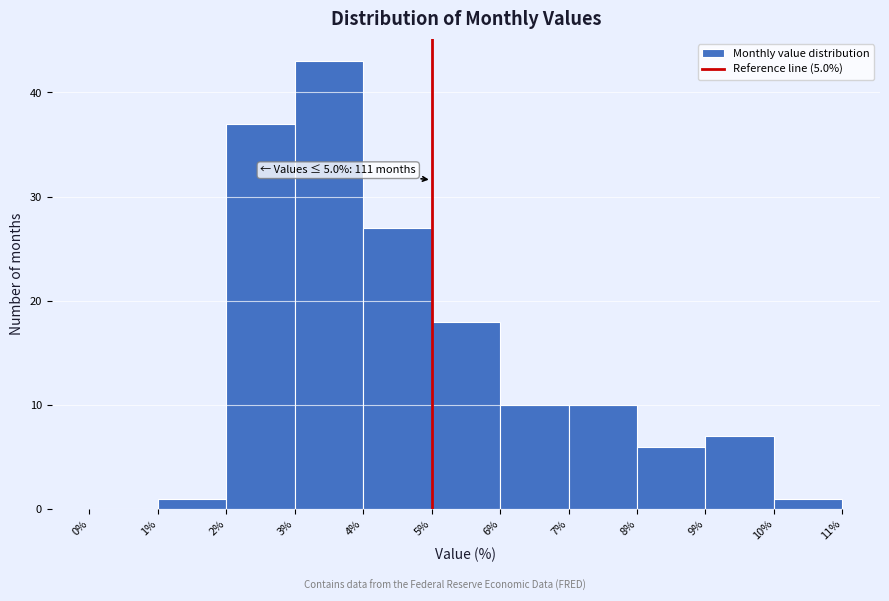

Which range on the x-axis has the tallest bar?

3% to 4%